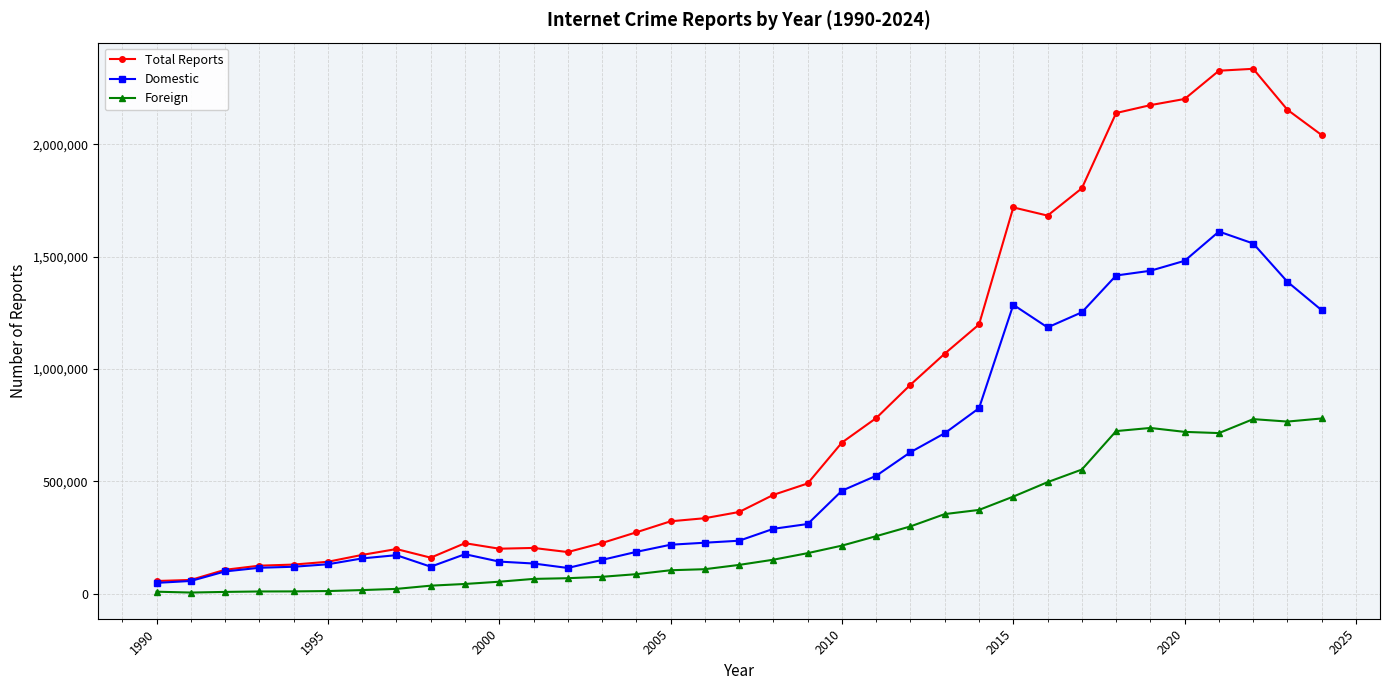

Rank the series by their maximum value, from lowest to highest.

Foreign, Domestic, Total Reports